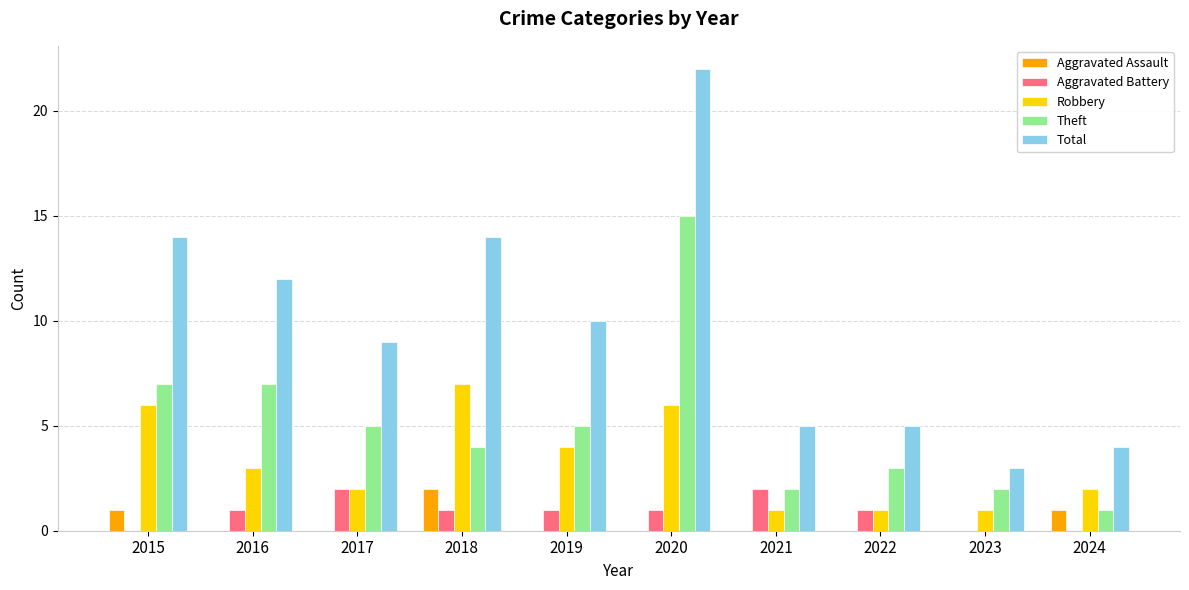

At which label is Robbery closest to 4?

2019